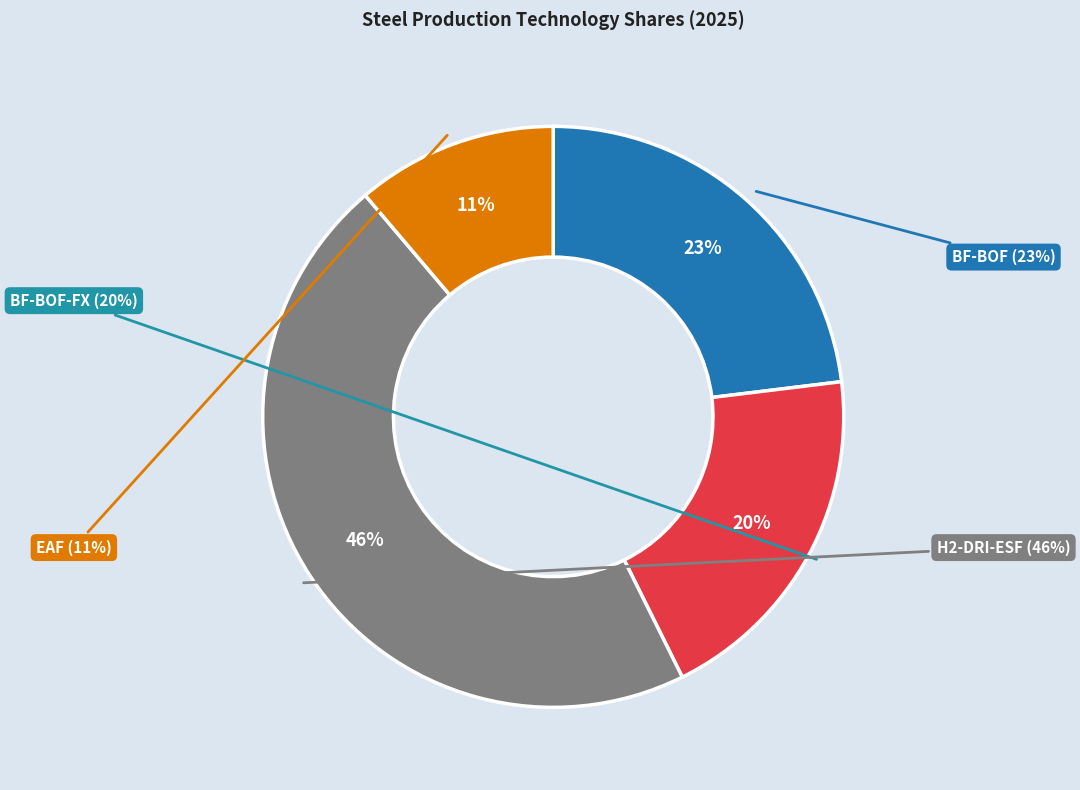

What is the smallest slice in the pie chart?

EAF